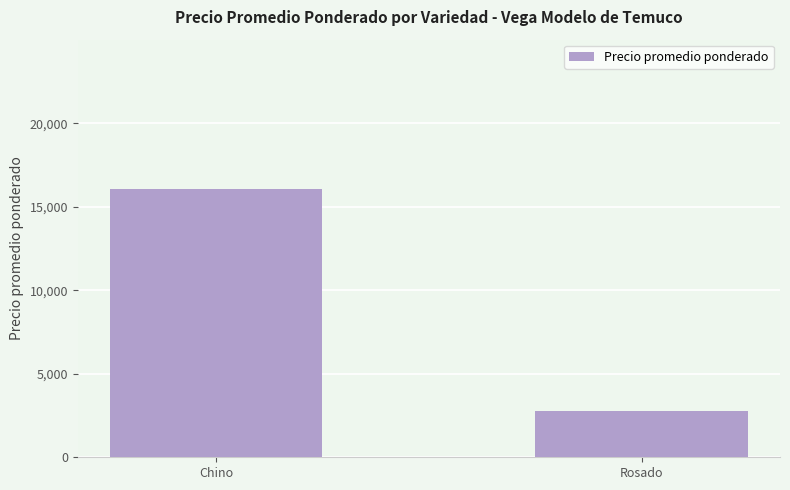

What is the approximate value at Chino?

16060